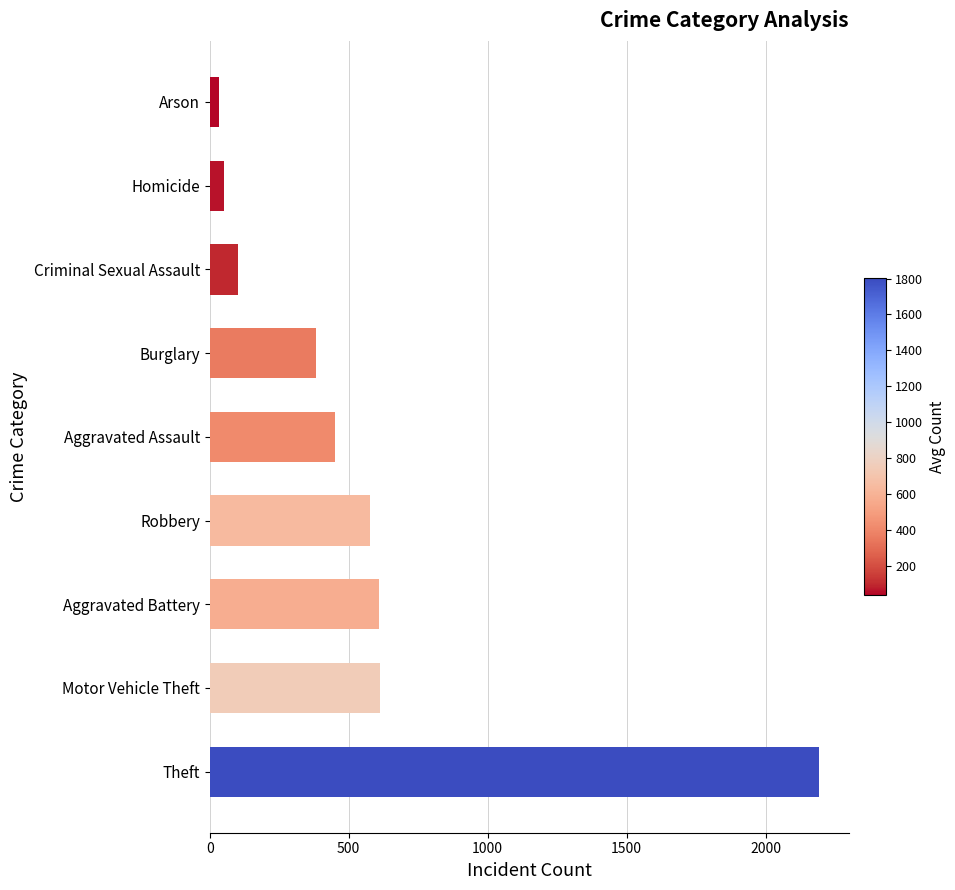

Which has a higher value, Arson or Aggravated Battery?

Aggravated Battery